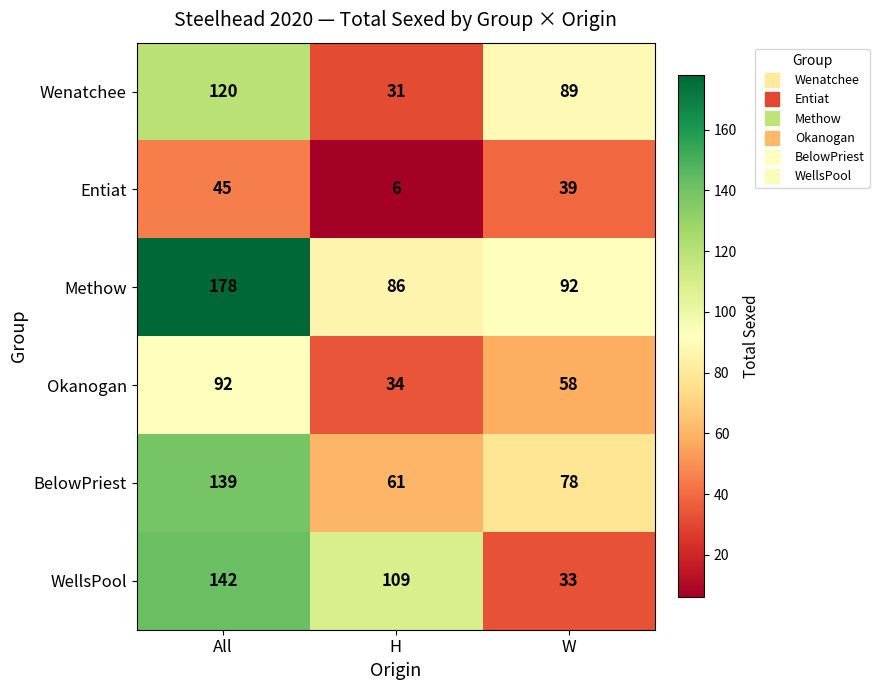

Where is Okanogan nearest to the value 63?

W